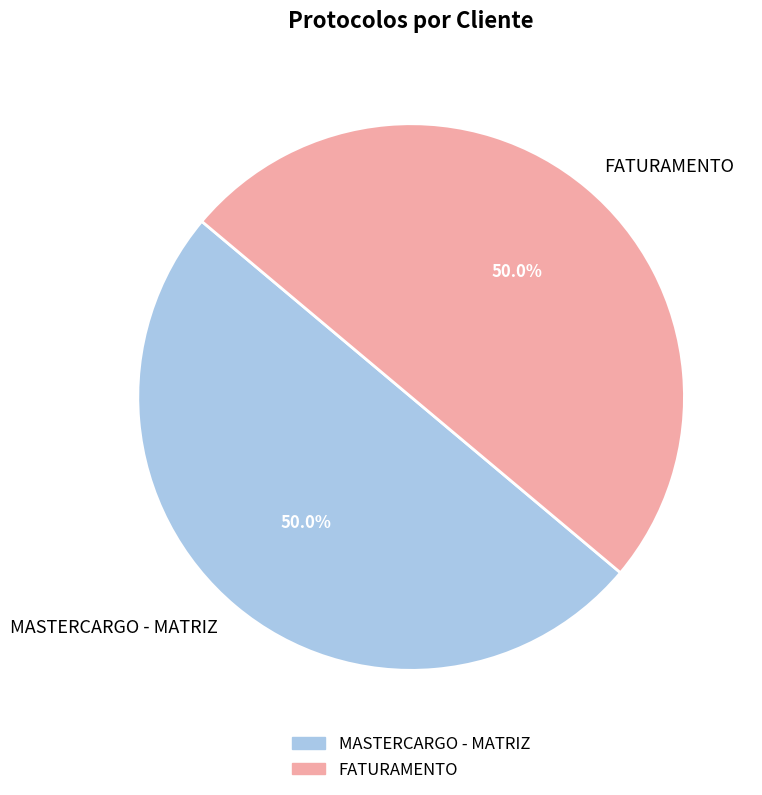

How many slices are in this pie chart?

2